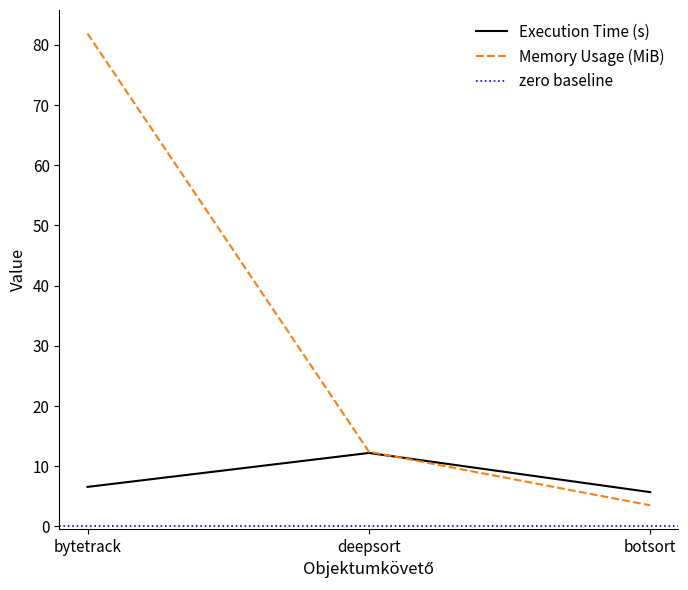

What is the value of the Memory Usage (MiB) point at the 1st from the left?

81.9